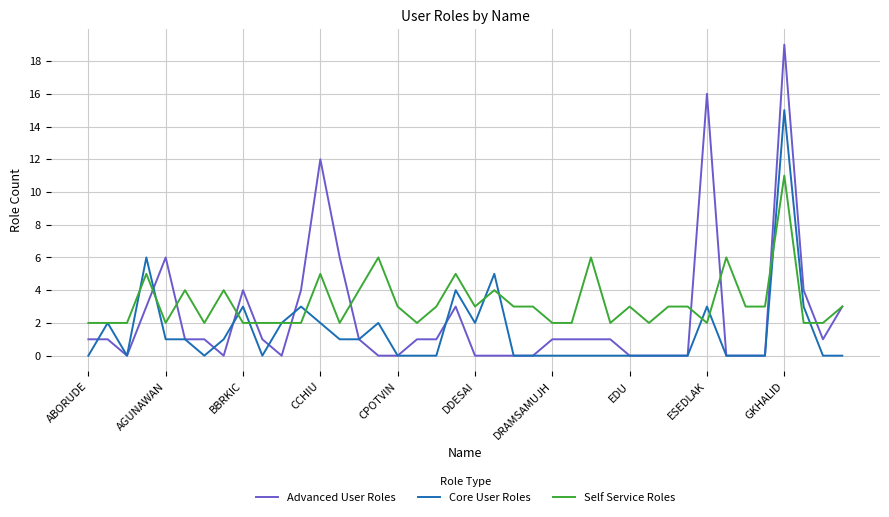

What is the maximum value for Self Service Roles?

11